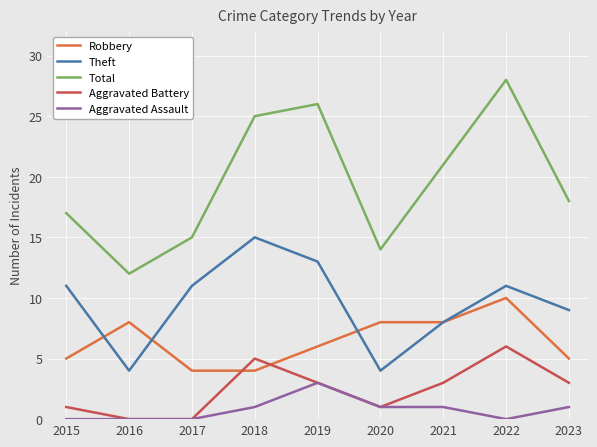

What is the difference between the Robbery values at 2017 and 2021?

4